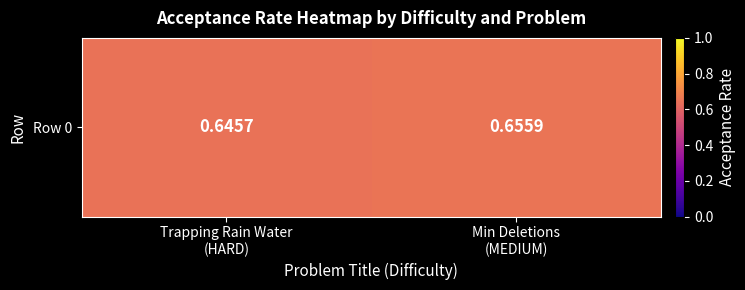

What is the sum of the values at Min Deletions
(MEDIUM) and Trapping Rain Water
(HARD)?

1.3